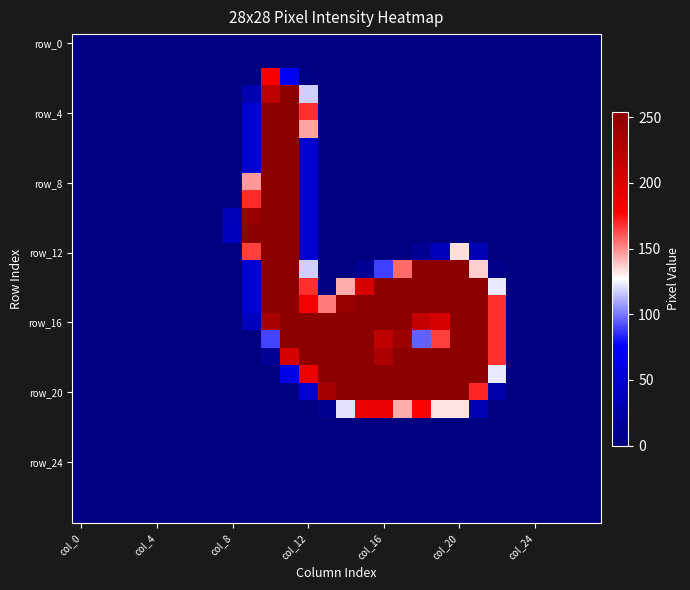

At which category is the sum across all series the highest?

11